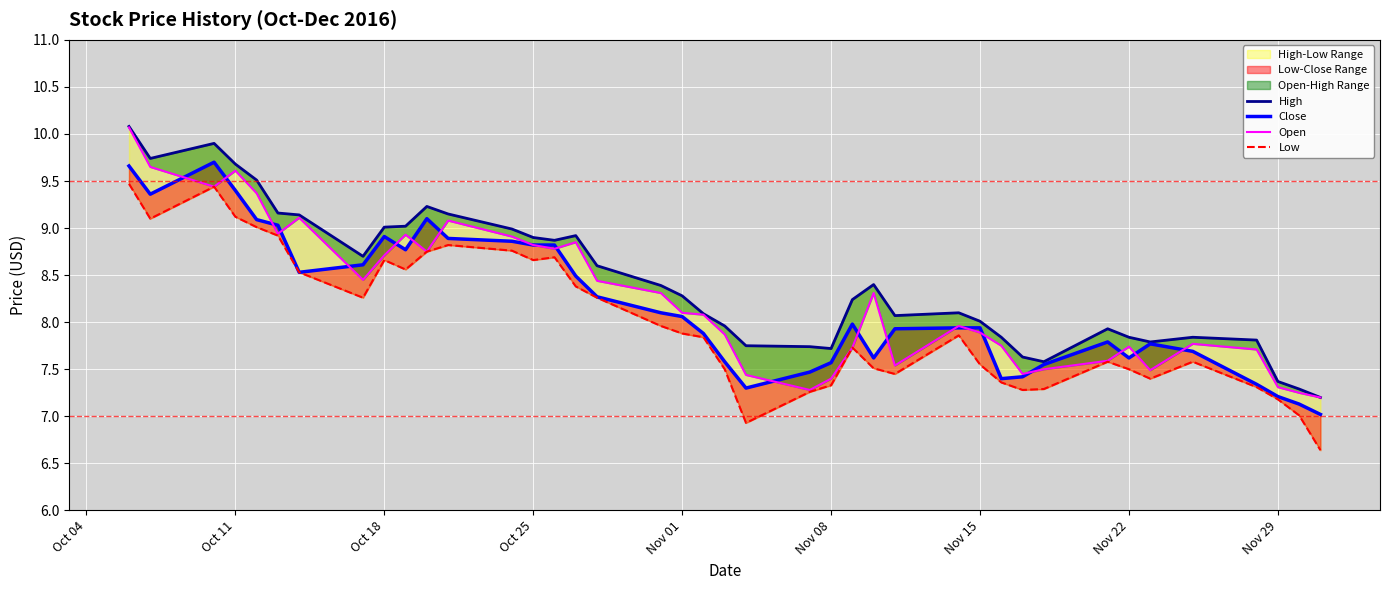

At how many categories does at least one series exceed 7?

40